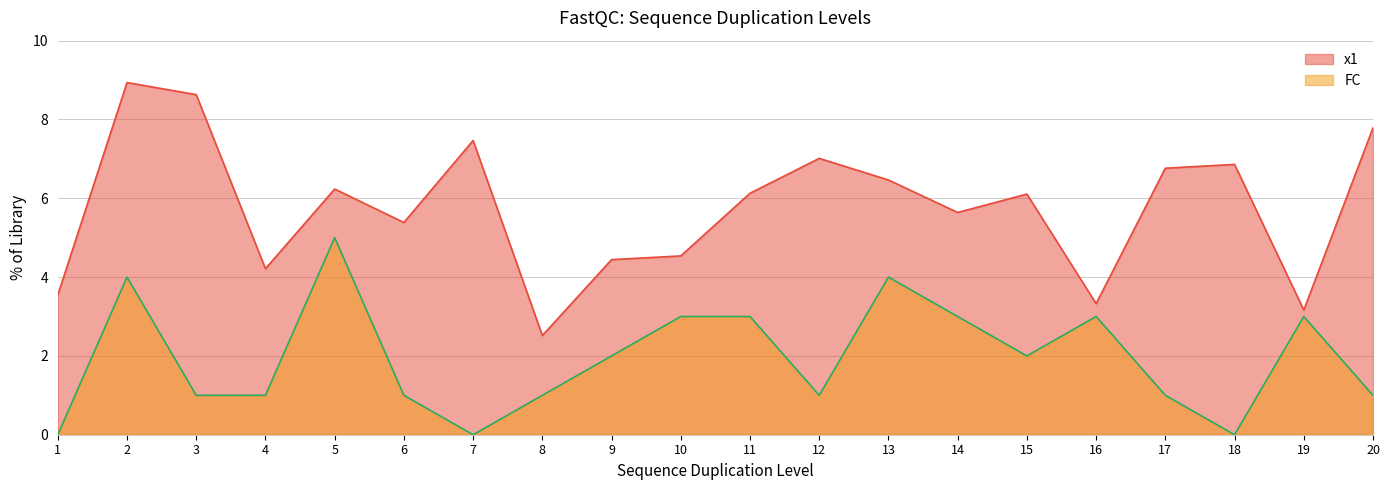

Rank the series at 19 from highest to lowest value.

x1, FC